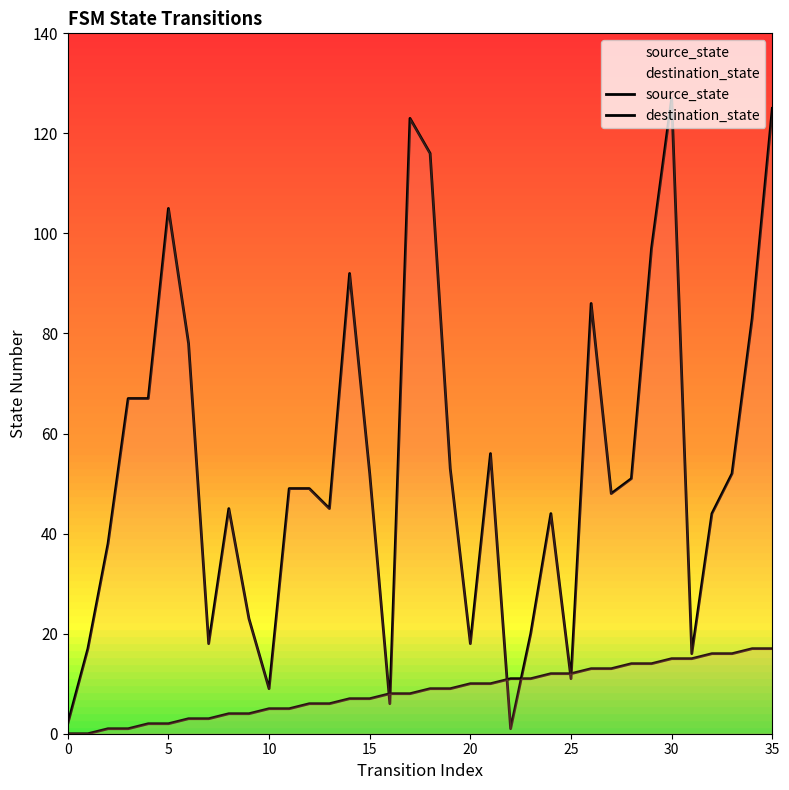

How many interior local peaks does the destination_state series have?

8